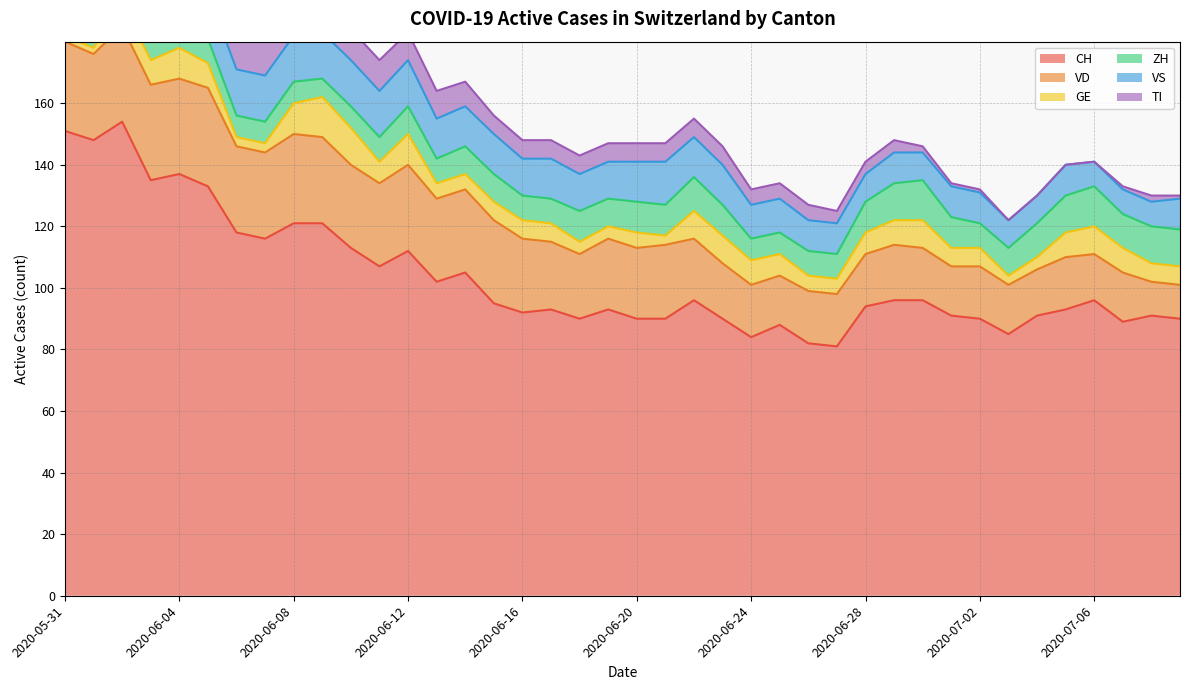

What is the difference between the second highest and second lowest values in the GE series?

10